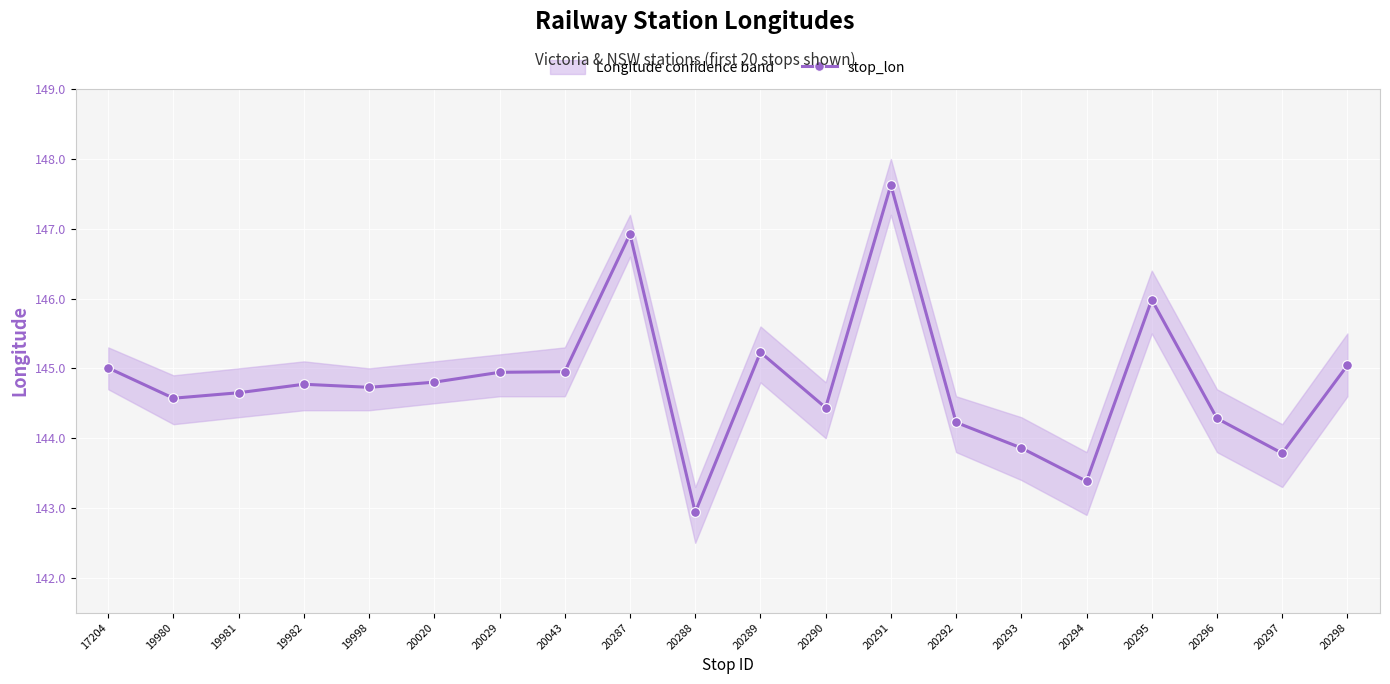

List the labels in order of value, largest first.

20291, 20287, 20295, 20289, 20298, 17204, 20043, 20029, 20020, 19982, 19998, 19981, 19980, 20290, 20296, 20292, 20293, 20297, 20294, 20288